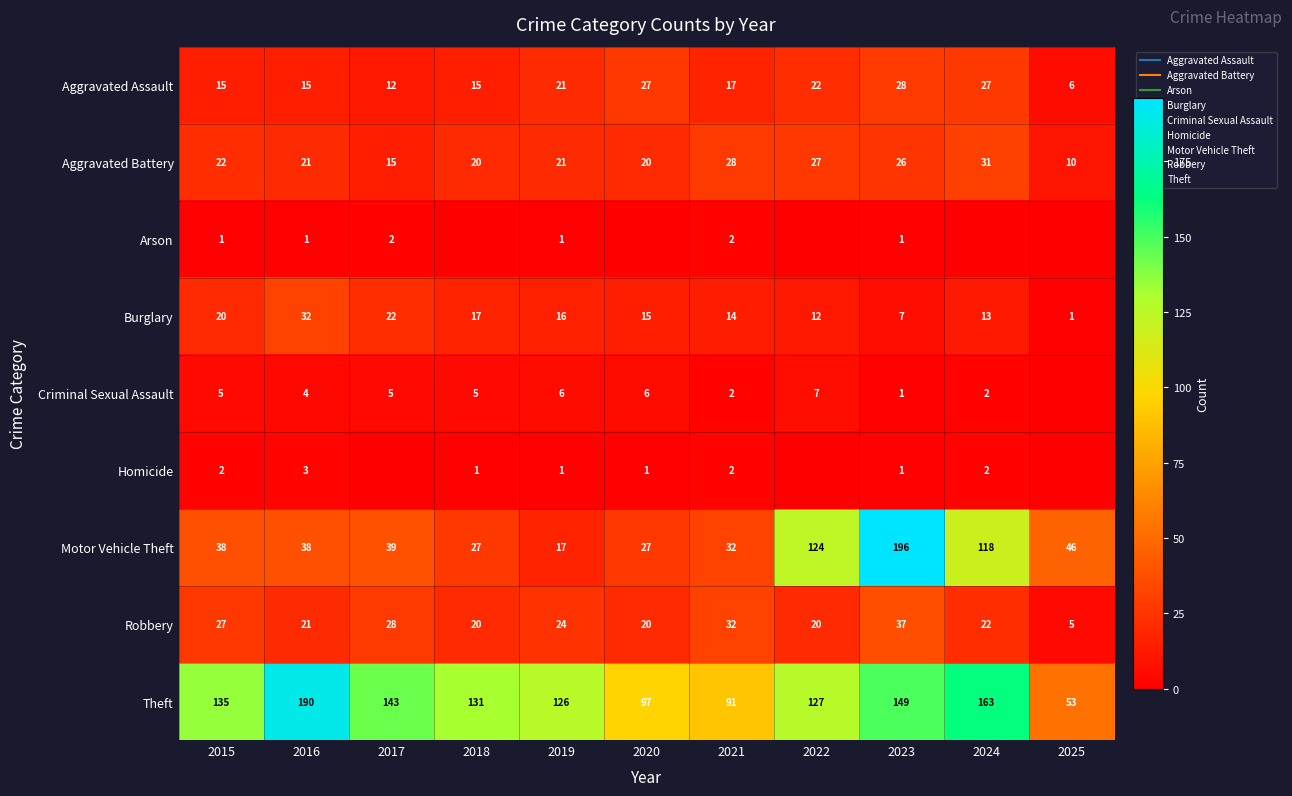

Where does the Burglary series first go above 15?

2015